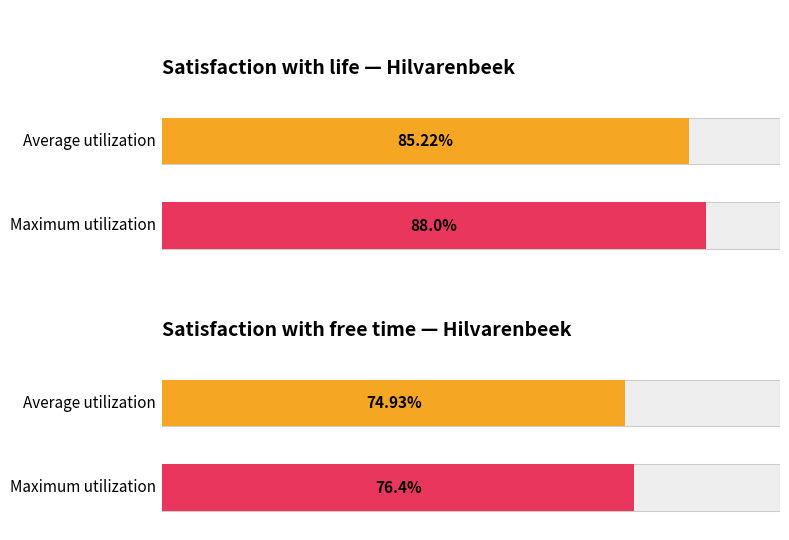

What are all the series names shown in the legend?

Average utilization, Maximum utilization